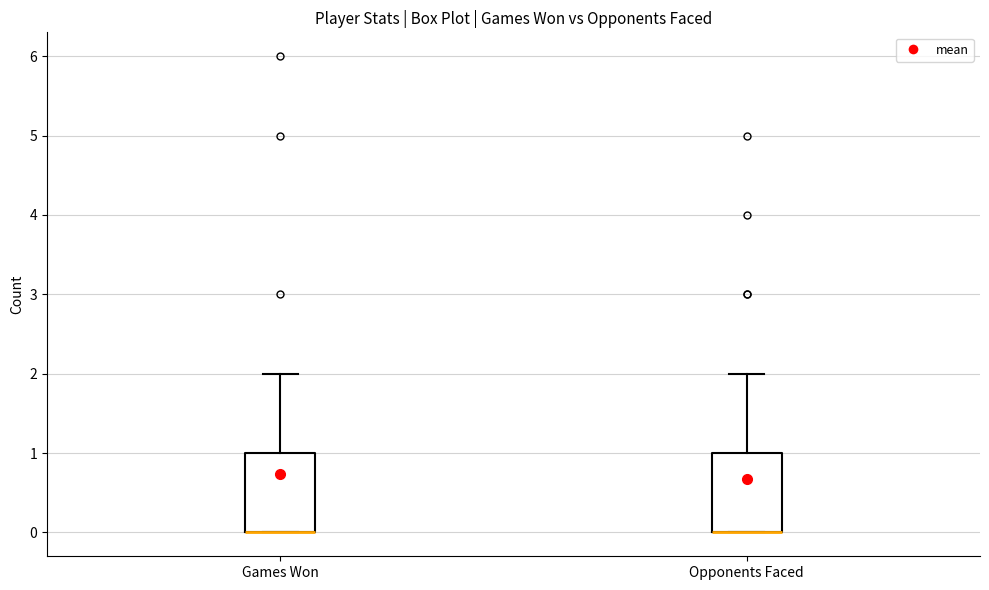

Reading left to right, read every box against the y-axis: the position of its median line, the range the box covers, and the ends of its whiskers. The values are not printed on the chart, so give them approximately, as read against the axis.

Games Won: median 0 (drawn on the box's lower edge), box 0 to 1, whiskers 0 to 2
Opponents Faced: median 0 (drawn on the box's lower edge), box 0 to 1, whiskers 0 to 2